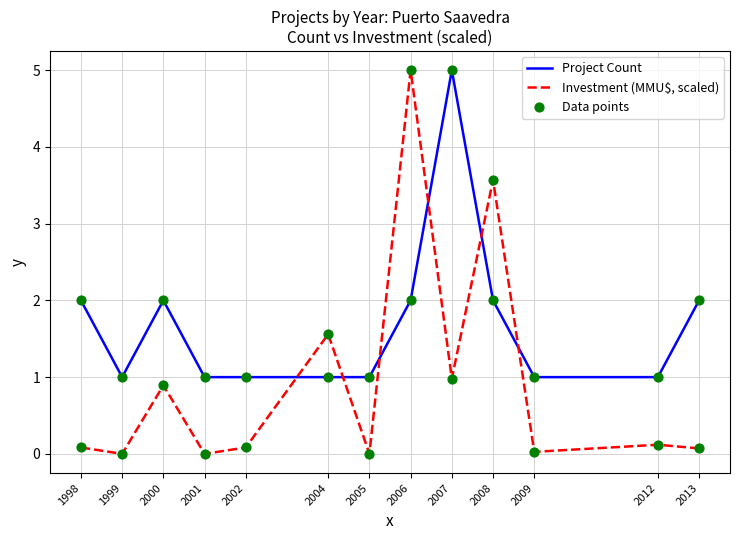

What is the spread (max minus min) of values at 2004?

0.6